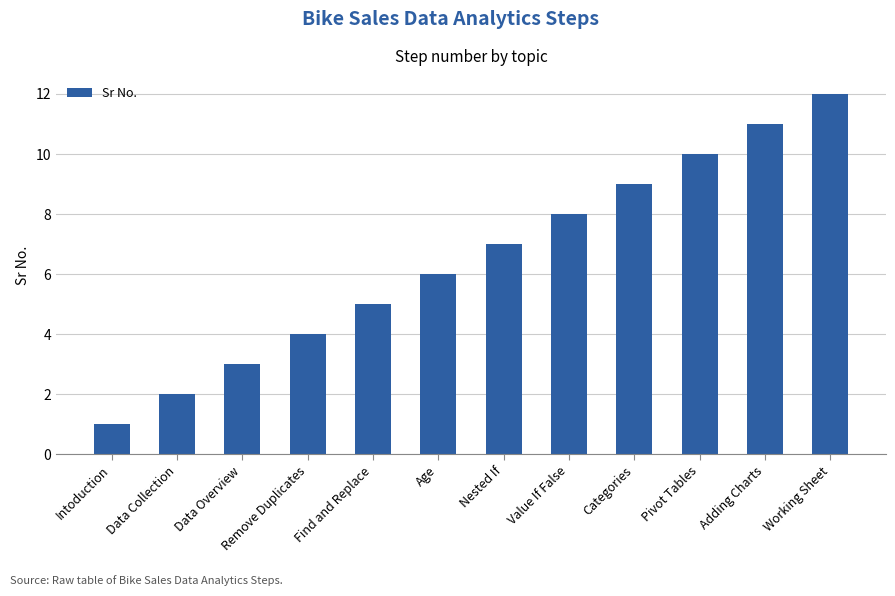

How many data points are less than 7?

6